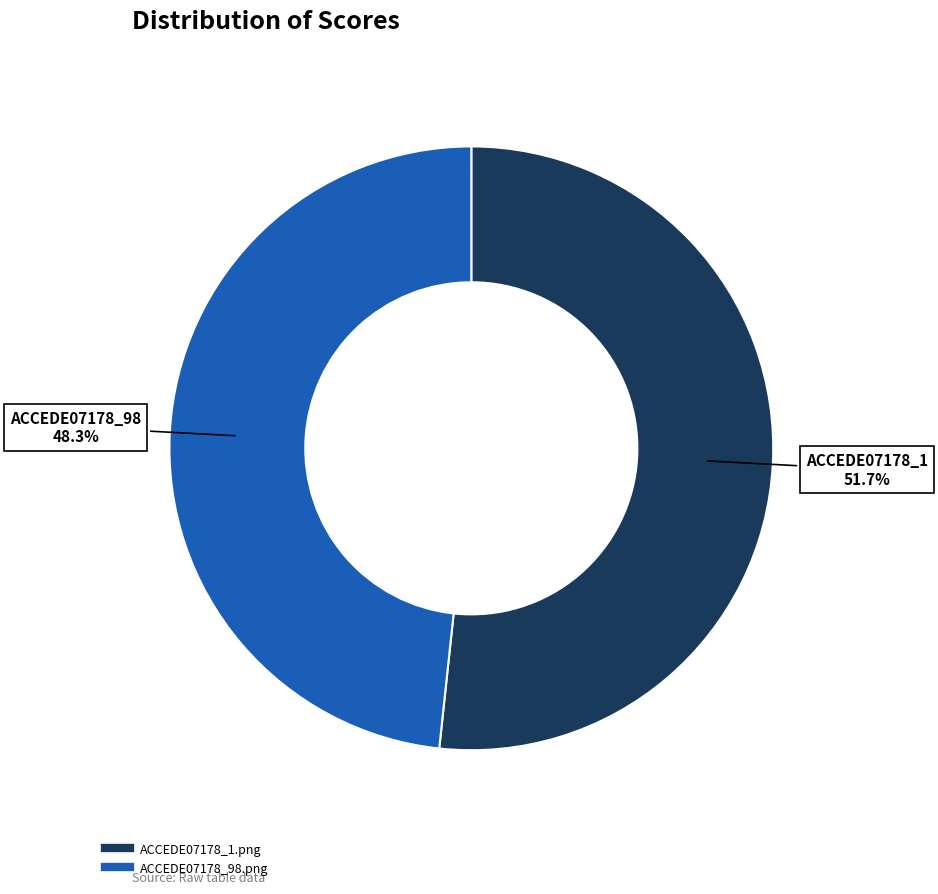

To the nearest percent, what is the difference between the ACCEDE07178_1.png and ACCEDE07178_98.png slice percentages?

3%